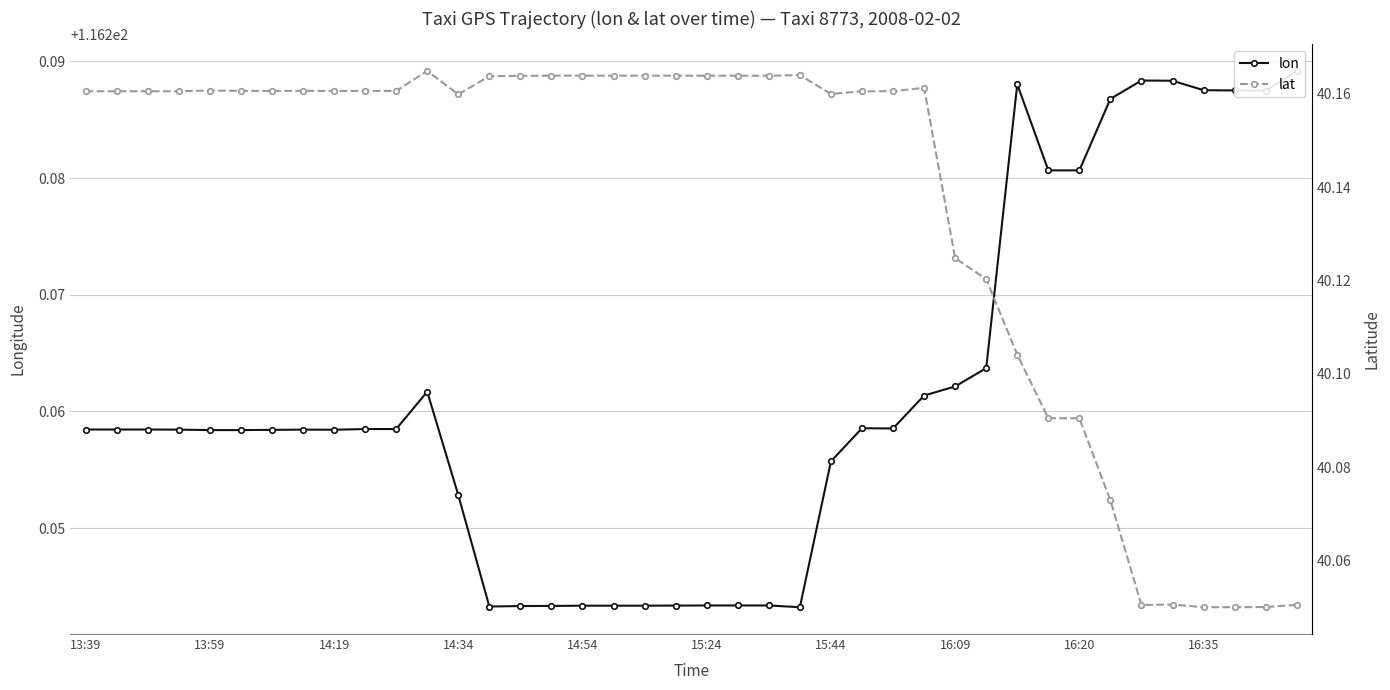

What is the difference between the highest and lowest values at 15:24?

76.1